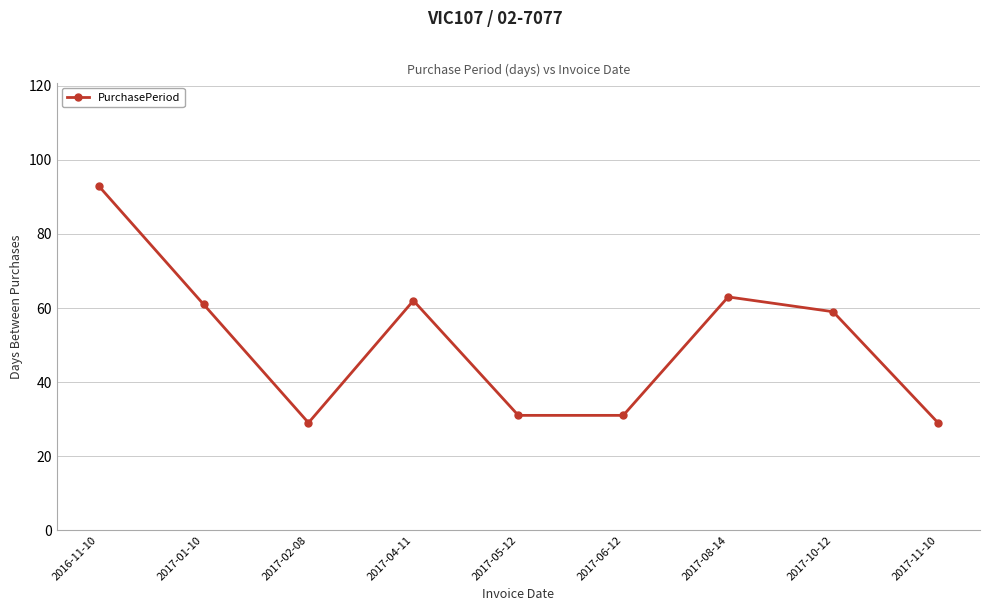

The chart shows a value of 105 at 2017-01-10. True or false?

False